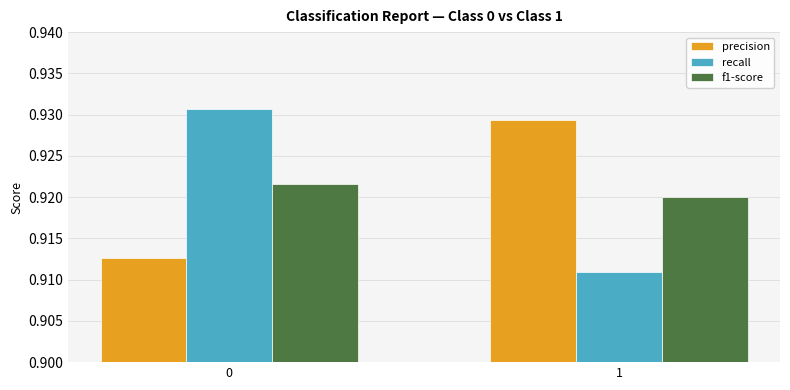

What are all the series names shown in the legend?

precision, recall, f1-score